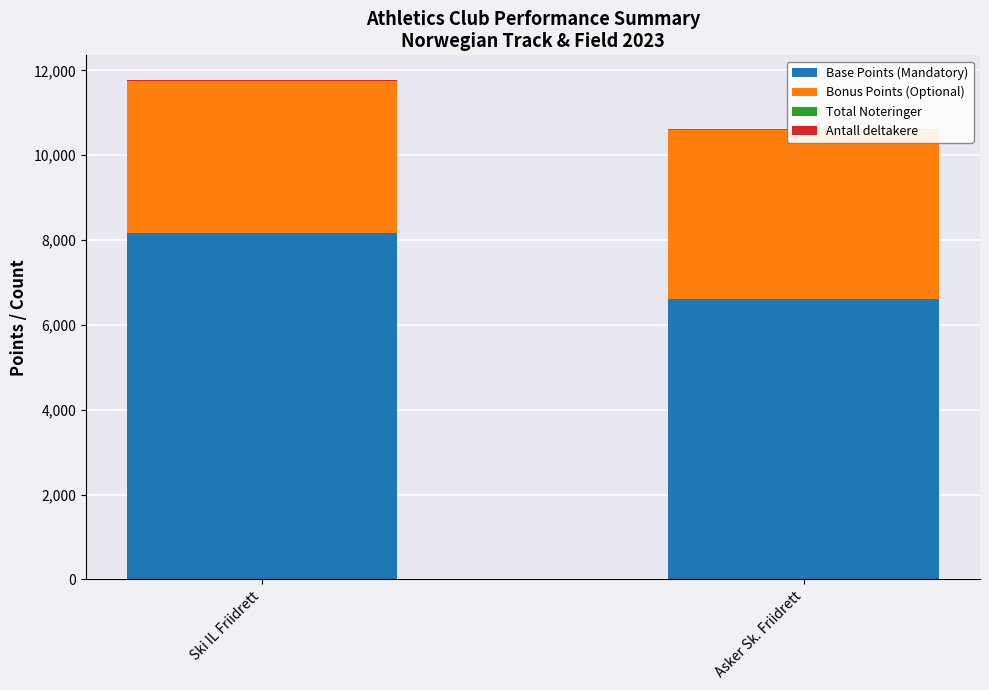

What is the greatest value displayed?

8157